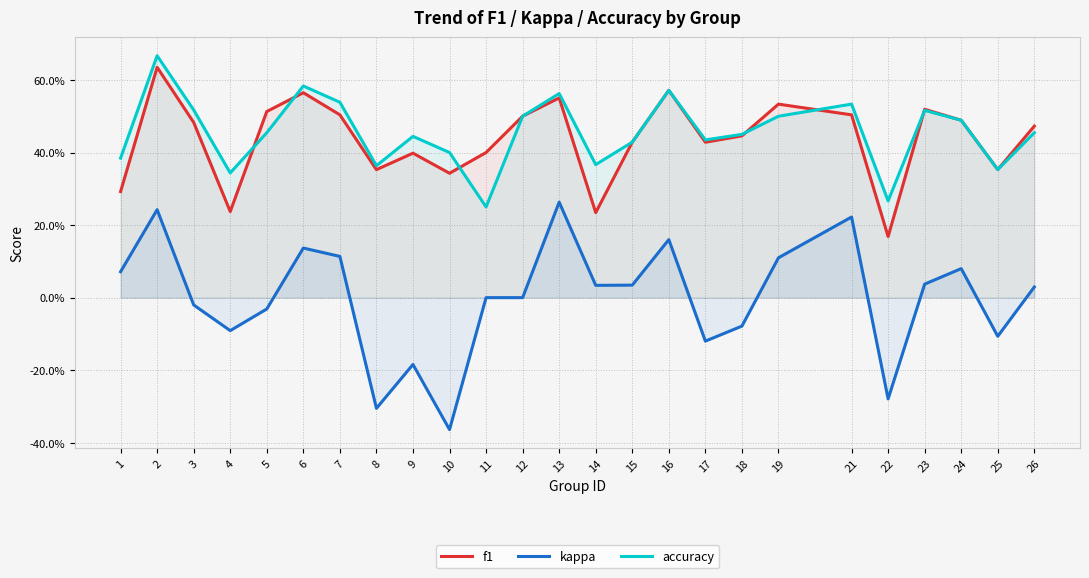

Reading left to right, extract all data points from this chart.

f1: 1=0.3	2=0.6	3=0.5	4=0.2	5=0.5	6=0.6	7=0.5	8=0.4	9=0.4	10=0.3	11=0.4	12=0.5	13=0.6	14=0.2	15=0.4	16=0.6	17=0.4	18=0.4	19=0.5	21=0.5	22=0.2	23=0.5	24=0.5	25=0.4	26=0.5
kappa: 1=0.1	2=0.2	3=-0.0	4=-0.1	5=-0.0	6=0.1	7=0.1	8=-0.3	9=-0.2	10=-0.4	11=0.0	12=0.0	13=0.3	14=0.0	15=0.0	16=0.2	17=-0.1	18=-0.1	19=0.1	21=0.2	22=-0.3	23=0.0	24=0.1	25=-0.1	26=0.0
accuracy: 1=0.4	2=0.7	3=0.5	4=0.3	5=0.5	6=0.6	7=0.5	8=0.4	9=0.4	10=0.4	11=0.2	12=0.5	13=0.6	14=0.4	15=0.4	16=0.6	17=0.4	18=0.5	19=0.5	21=0.5	22=0.3	23=0.5	24=0.5	25=0.4	26=0.5